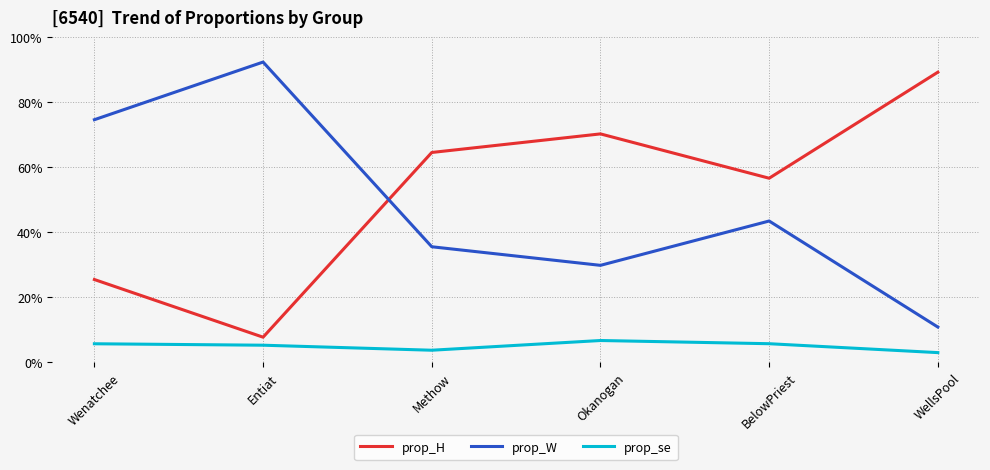

True or false: prop_se has more than 2 points higher than both neighbors.

False